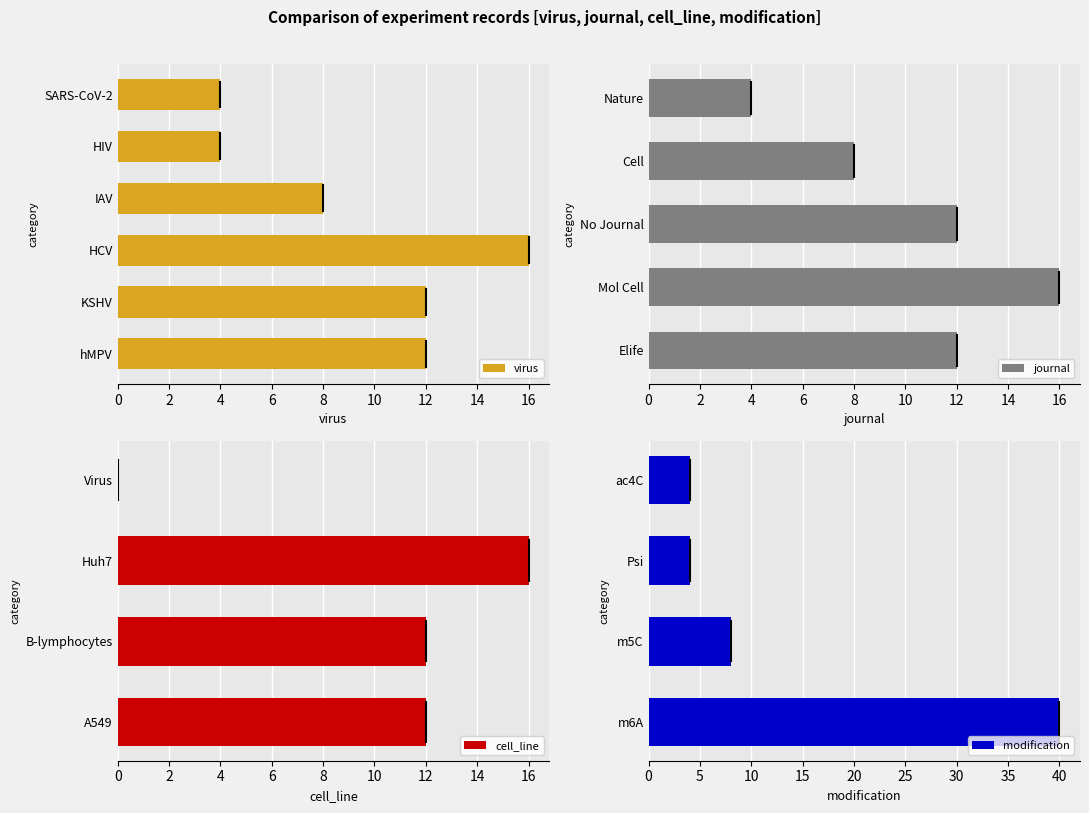

What is the difference between the maximum and minimum values in the journal series?

12